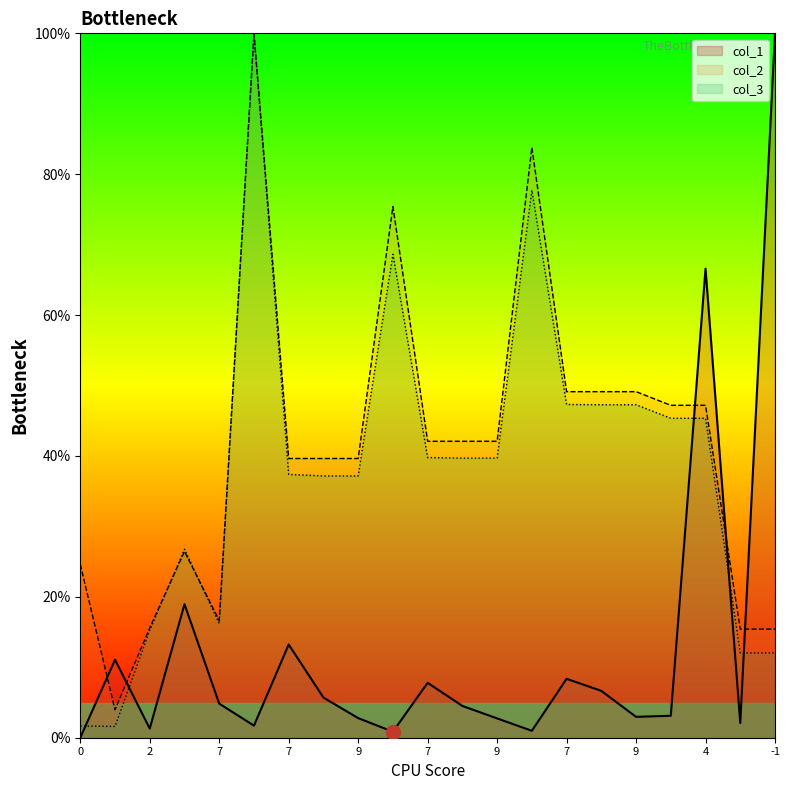

Reading right to left, list all the values displayed in this chart.

col_1: 1.0	0.0	0.7	0.0	0.0	0.1	0.1	0.0	0.0	0.0	0.1	0.0	0.0	0.1	0.1	0.0	0.0	0.2	0.0	0.1	0.0
col_2: 0.2	0.2	0.5	0.5	0.5	0.5	0.5	0.8	0.4	0.4	0.4	0.8	0.4	0.4	0.4	1.0	0.2	0.3	0.2	0.0	0.2
col_3: 0.1	0.1	0.5	0.5	0.5	0.5	0.5	0.8	0.4	0.4	0.4	0.7	0.4	0.4	0.4	1.0	0.2	0.3	0.2	0.0	0.0